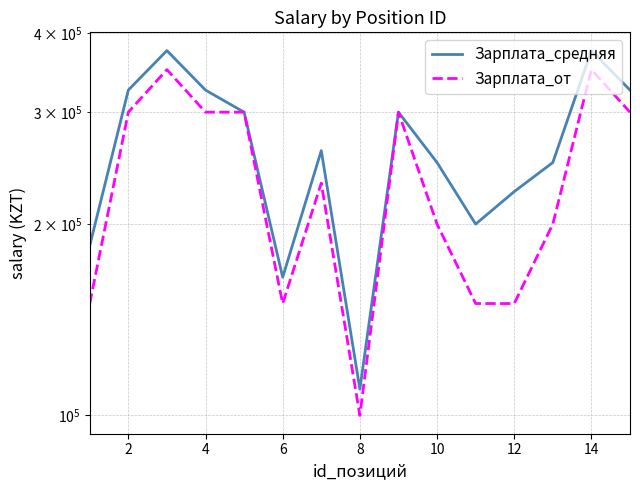

What is the difference between the maximum and second lowest values in the Зарплата_средняя series?

210000